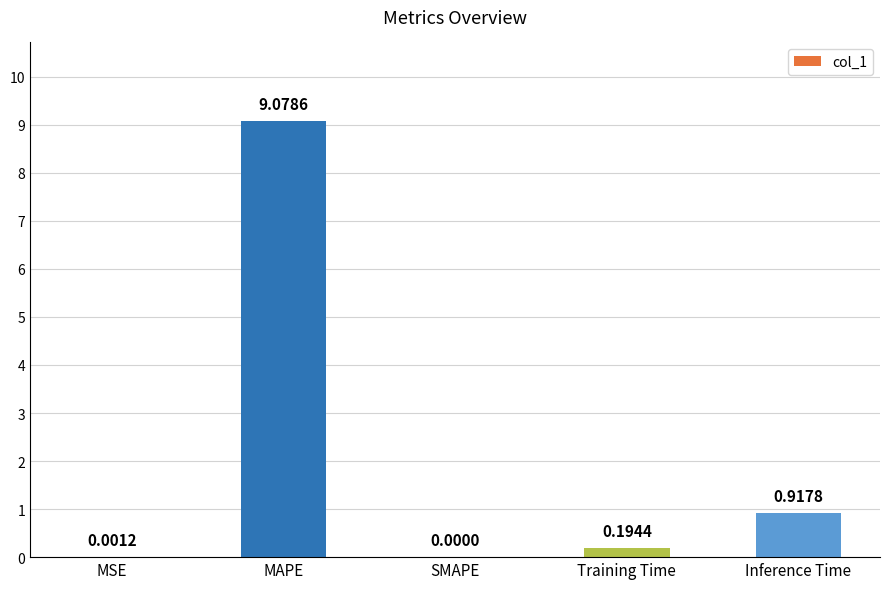

How many categories are shown in the chart?

5